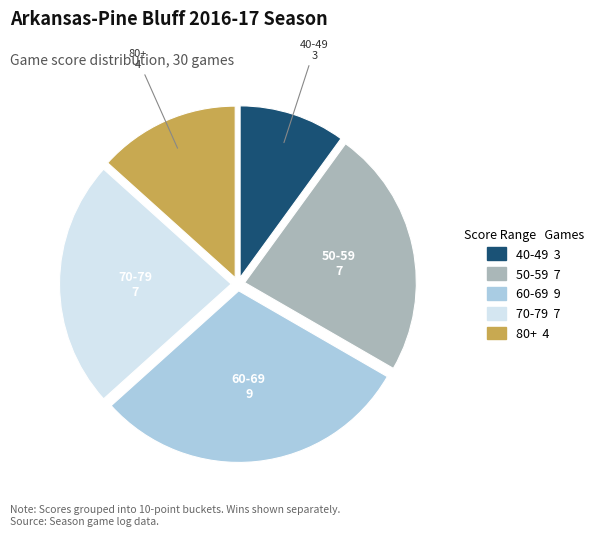

Is there a majority slice in this chart?

No